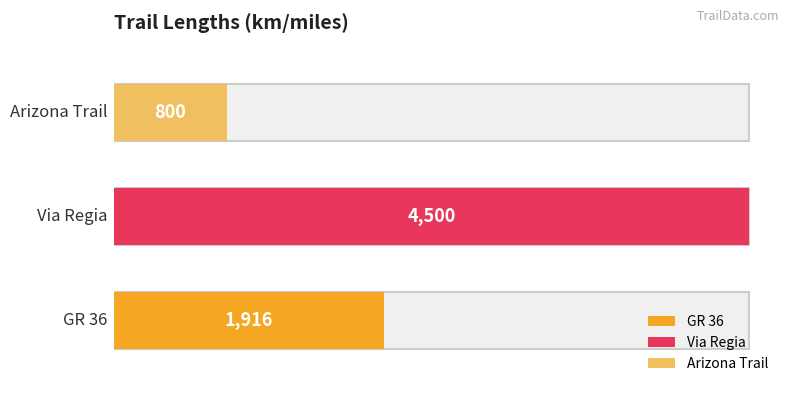

What is the average value?

2405